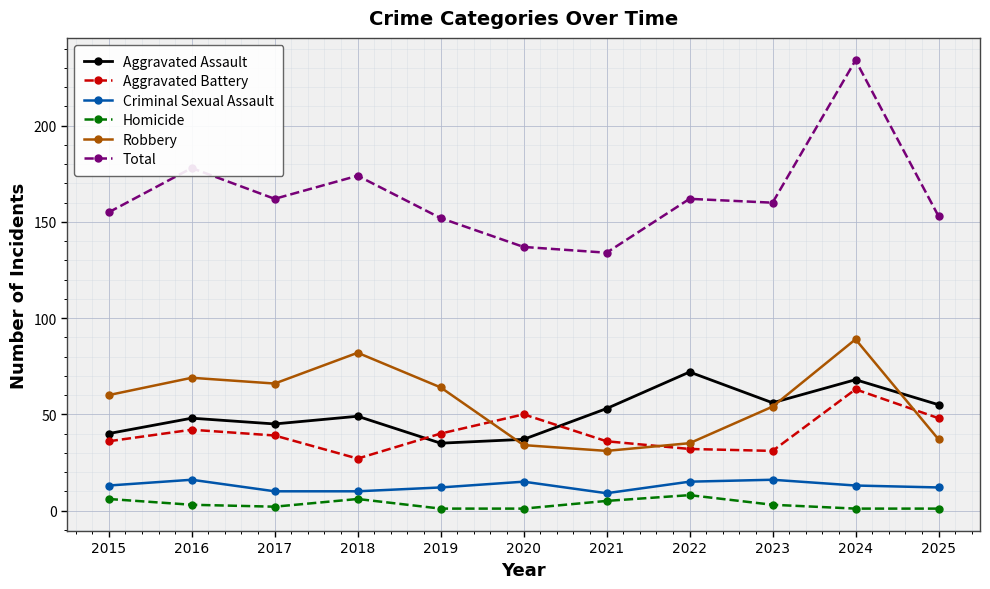

What is the value of the Aggravated Battery point at the 1st from the left?

36